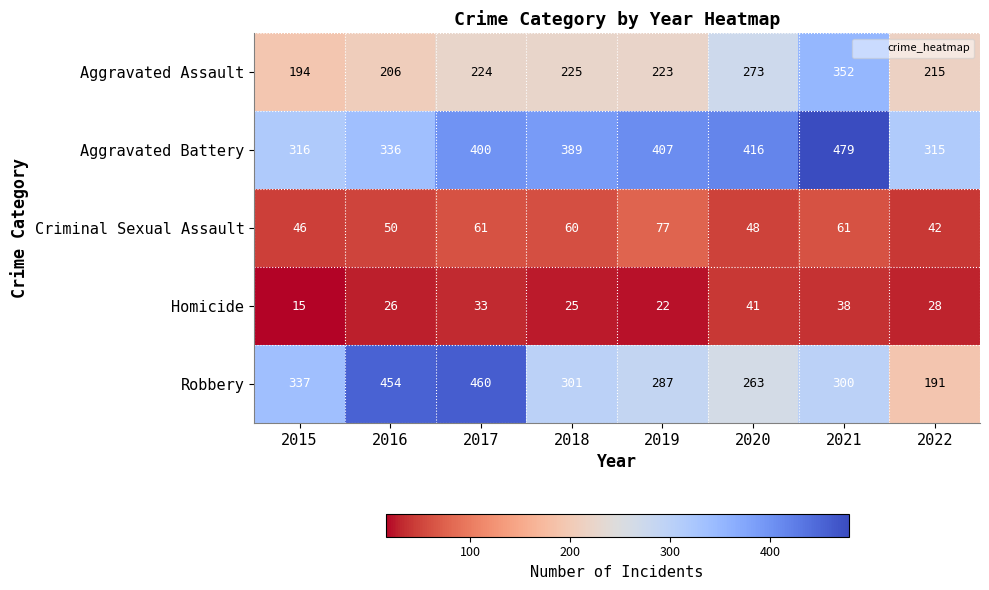

Which label corresponds to the largest value in the chart?

2021